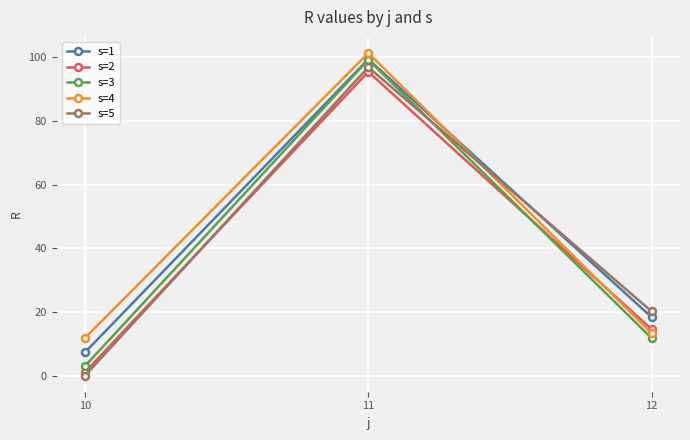

What is the lowest value of the s=2 series?

1.1